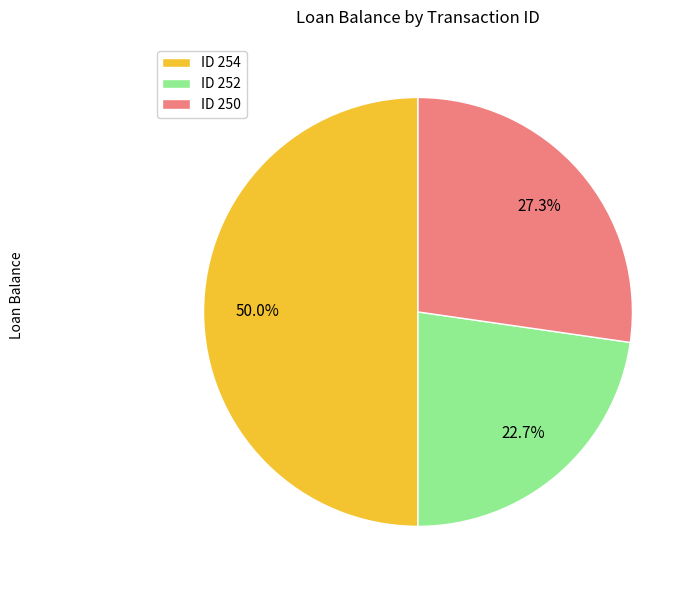

Which slice is the smallest?

ID 252